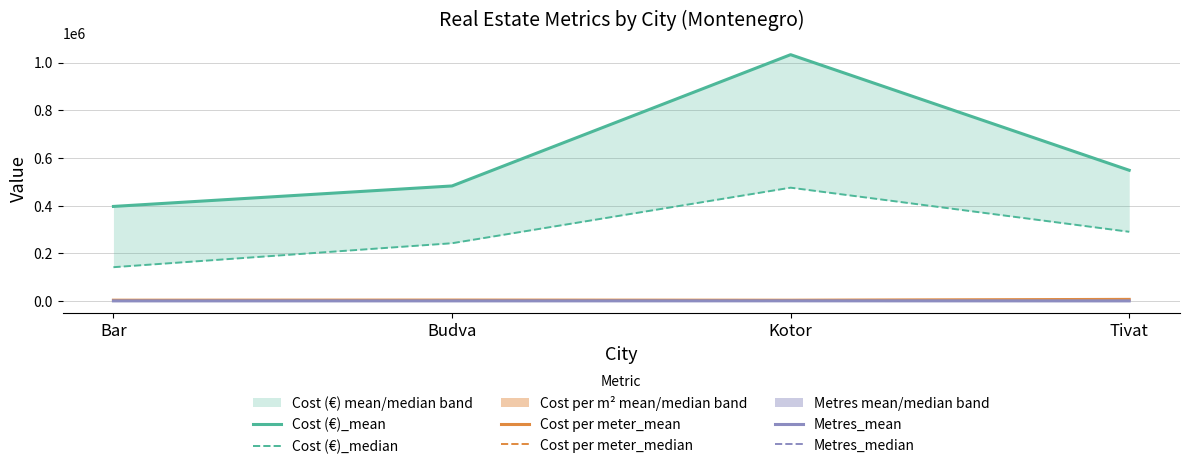

What is the label of the 4th point from the left?

Tivat